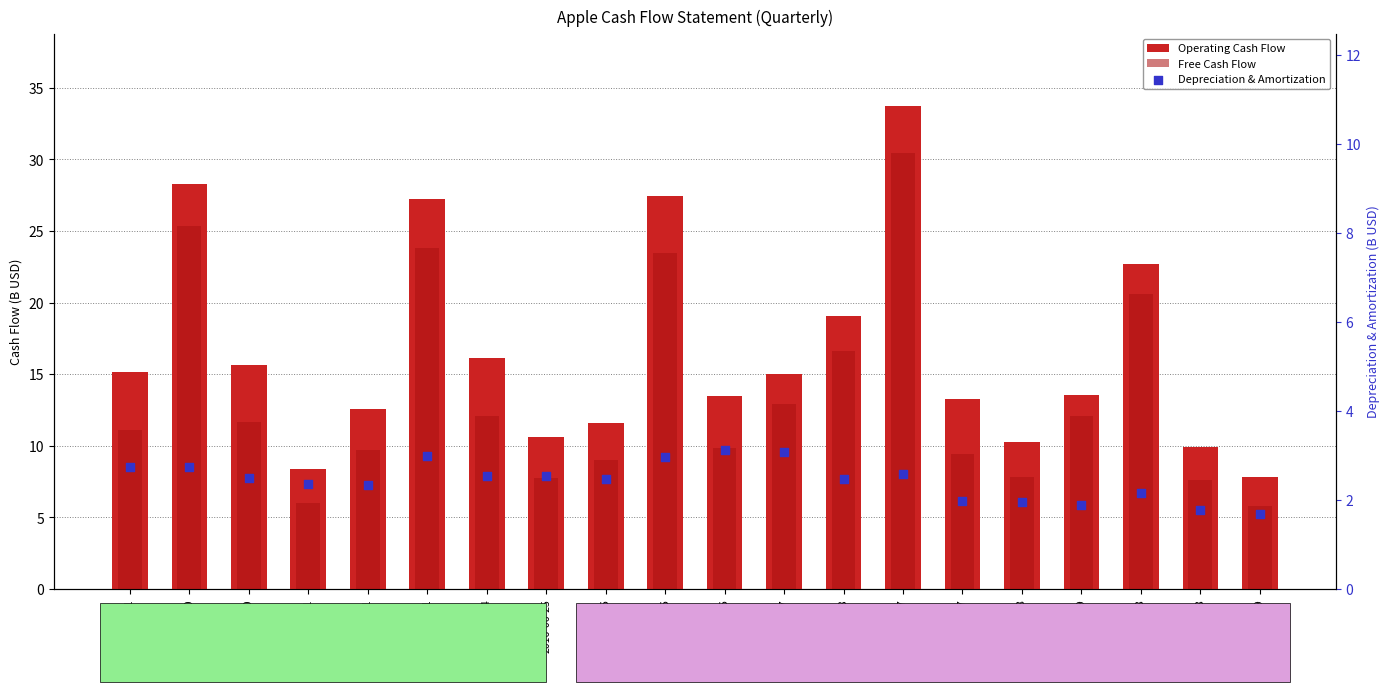

At how many categories does at least one series exceed 18?

6